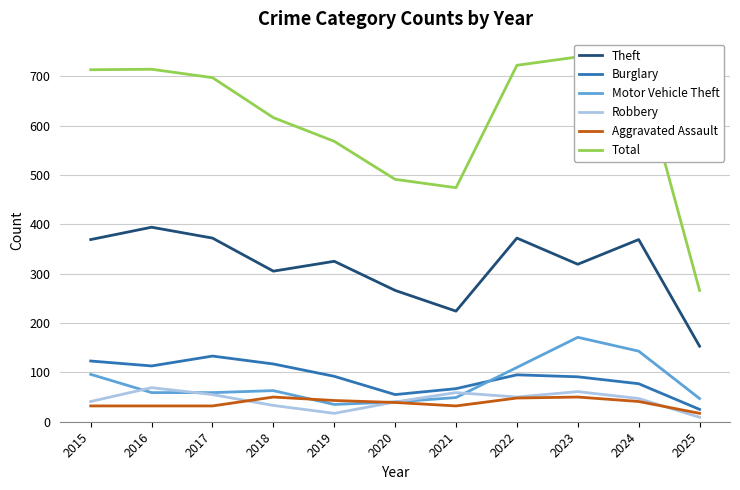

What is the difference between the Aggravated Assault values at 2025 and 2024?

24